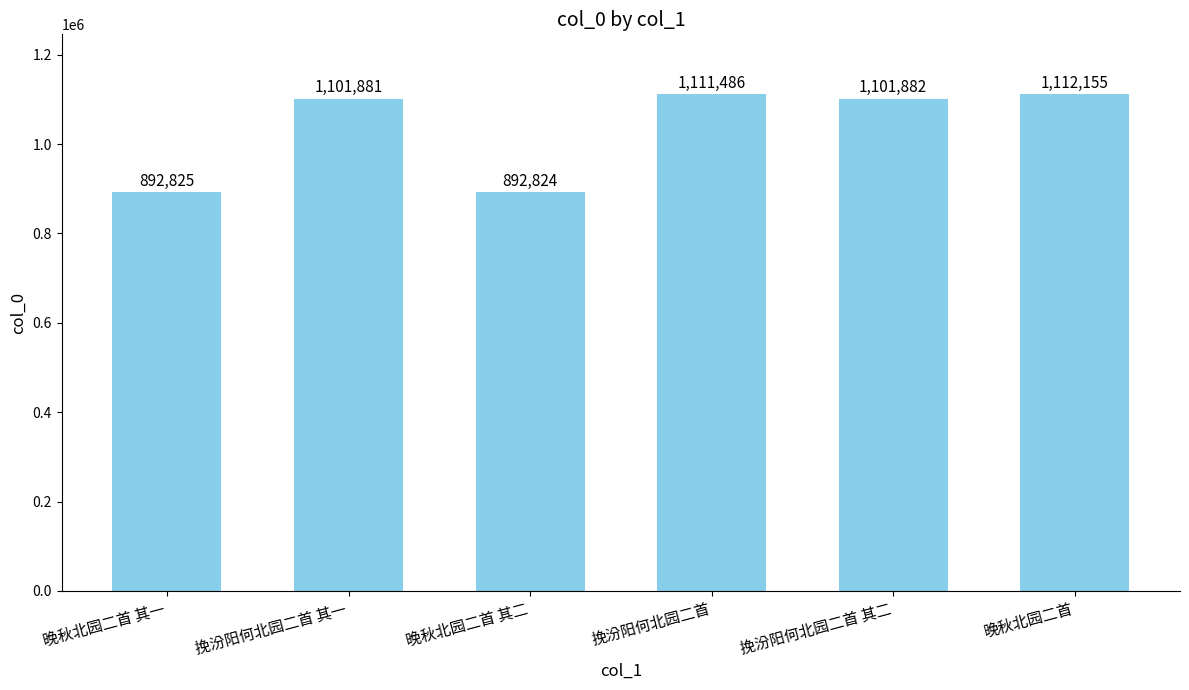

Are the bars horizontal?

No